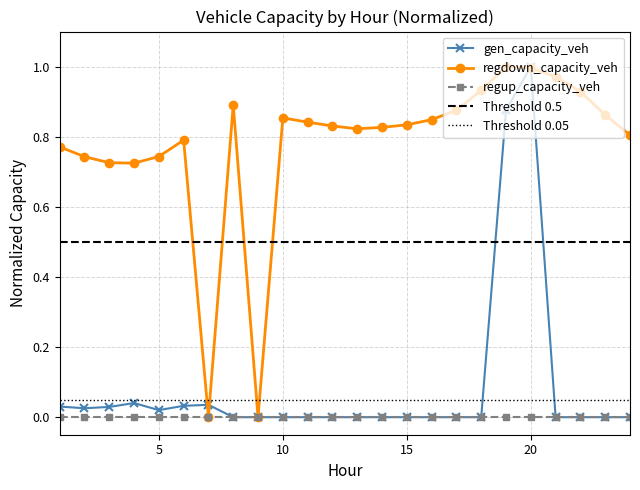

True or false: regdown_capacity_veh has more than 0 interior local peaks.

True